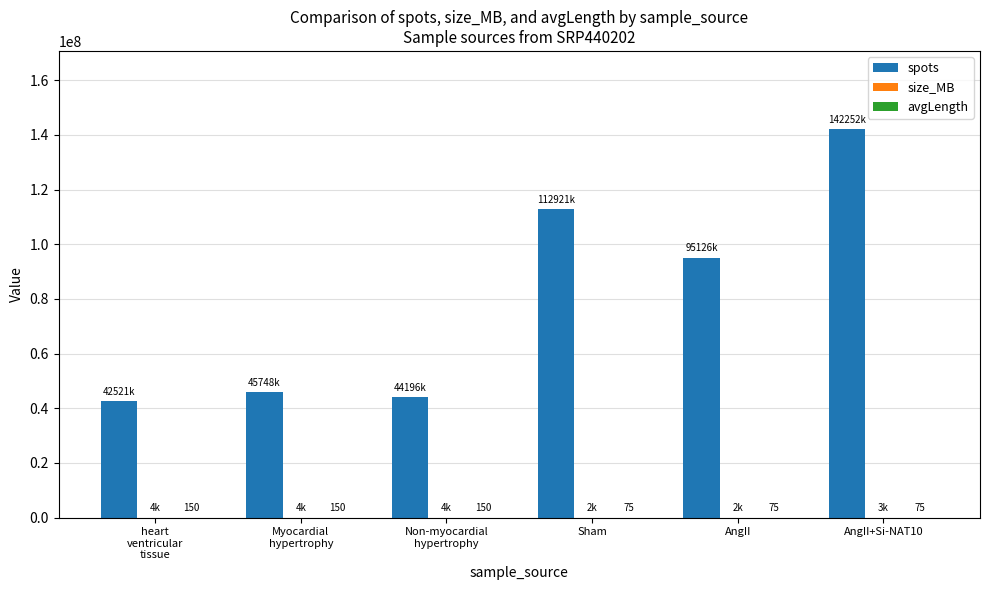

What is the approximate value of spots at AngII+Si-NAT10?

142251867